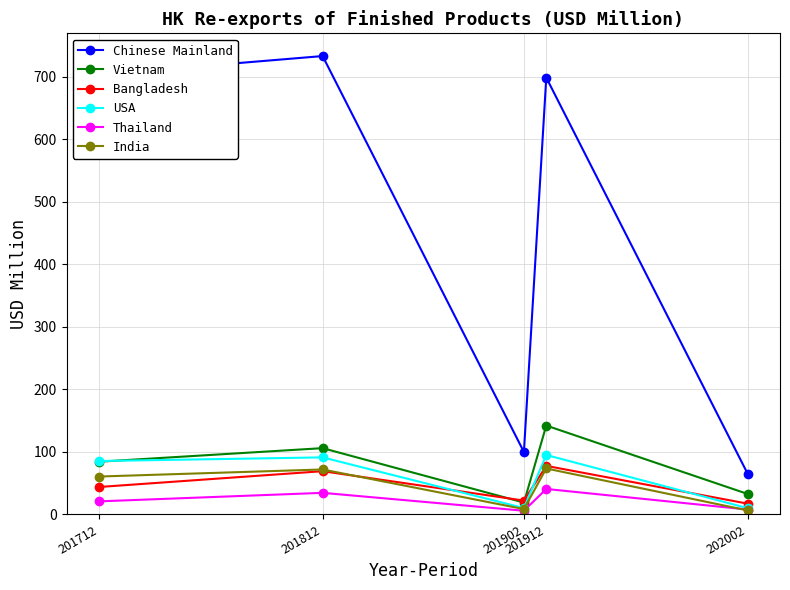

What is the average value of the Vietnam series?

76.9